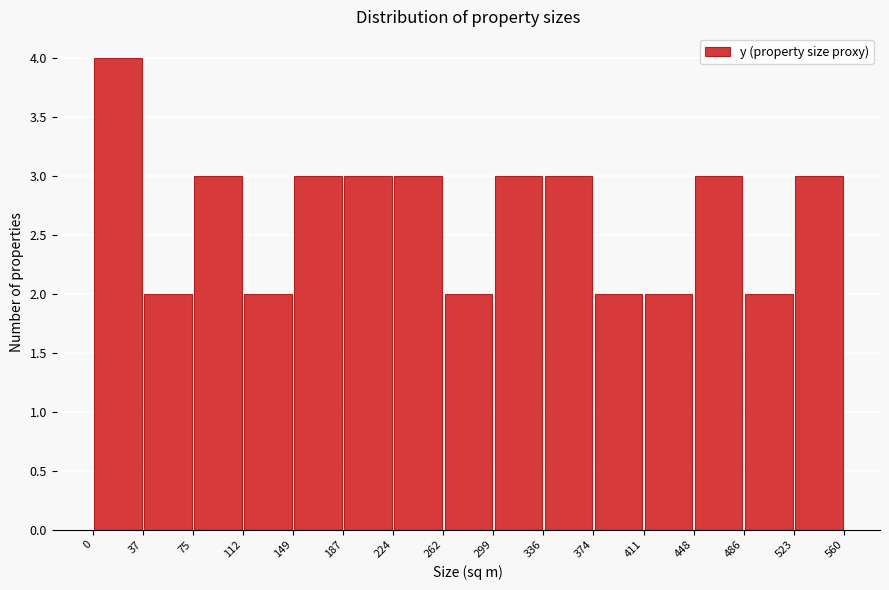

Over which range of the x-axis is the bar tallest?

0 to 37